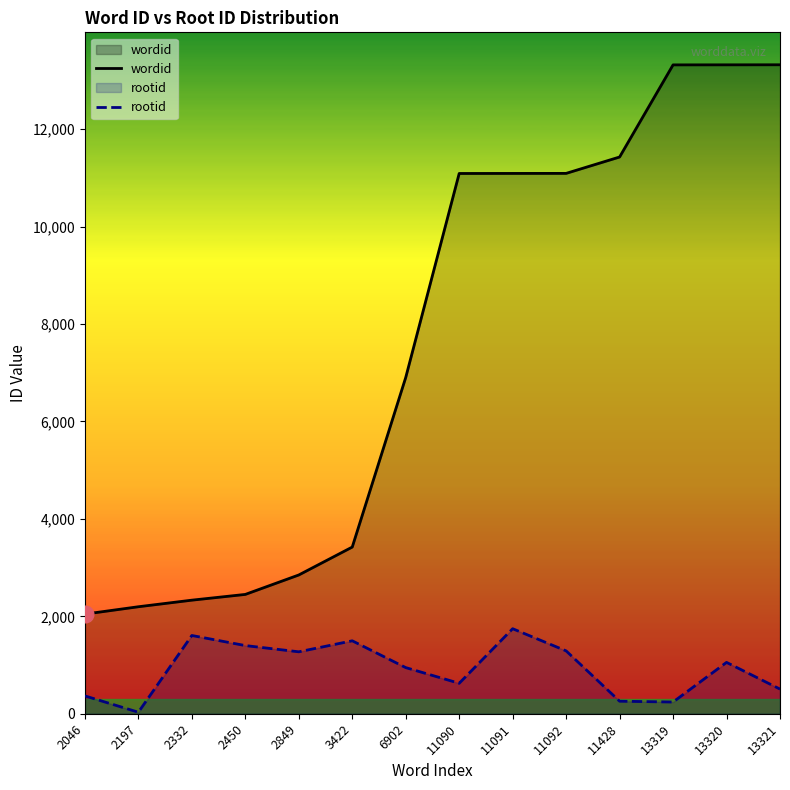

What value does the rootid series have at 13319, to the nearest 10?

240